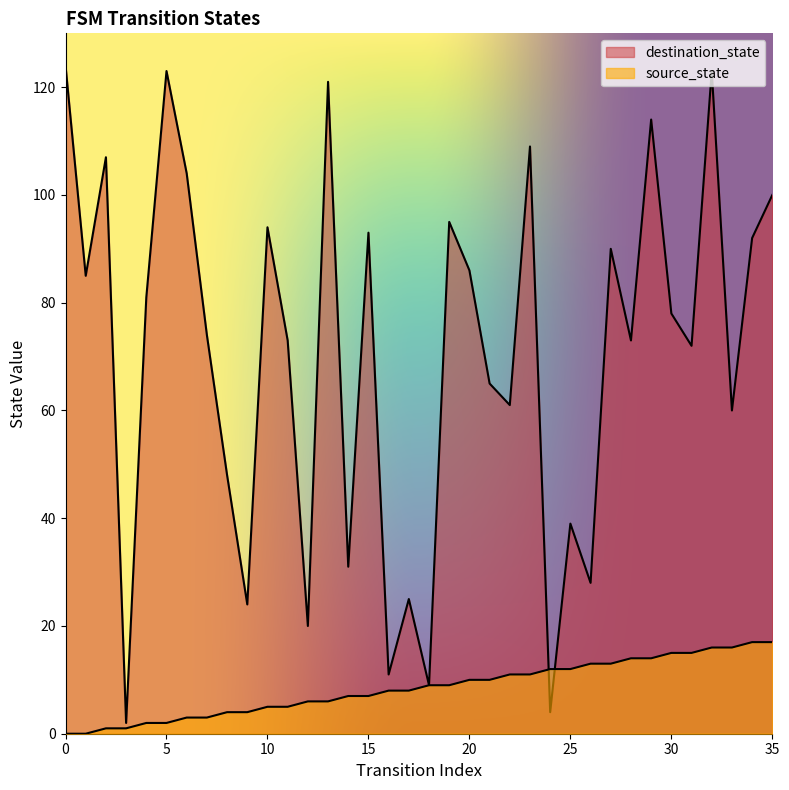

Between 12 and 1, which is larger?

12